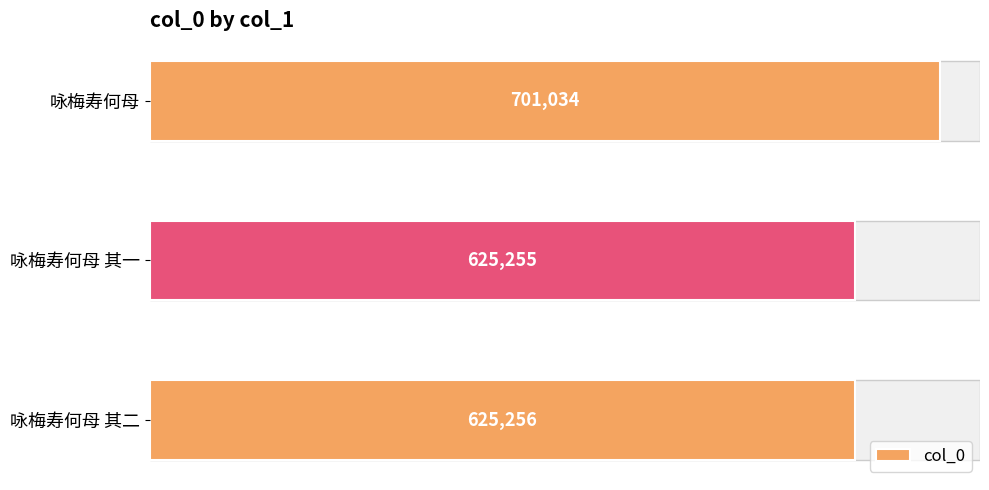

Which has a higher value, 0 or 200000?

200000